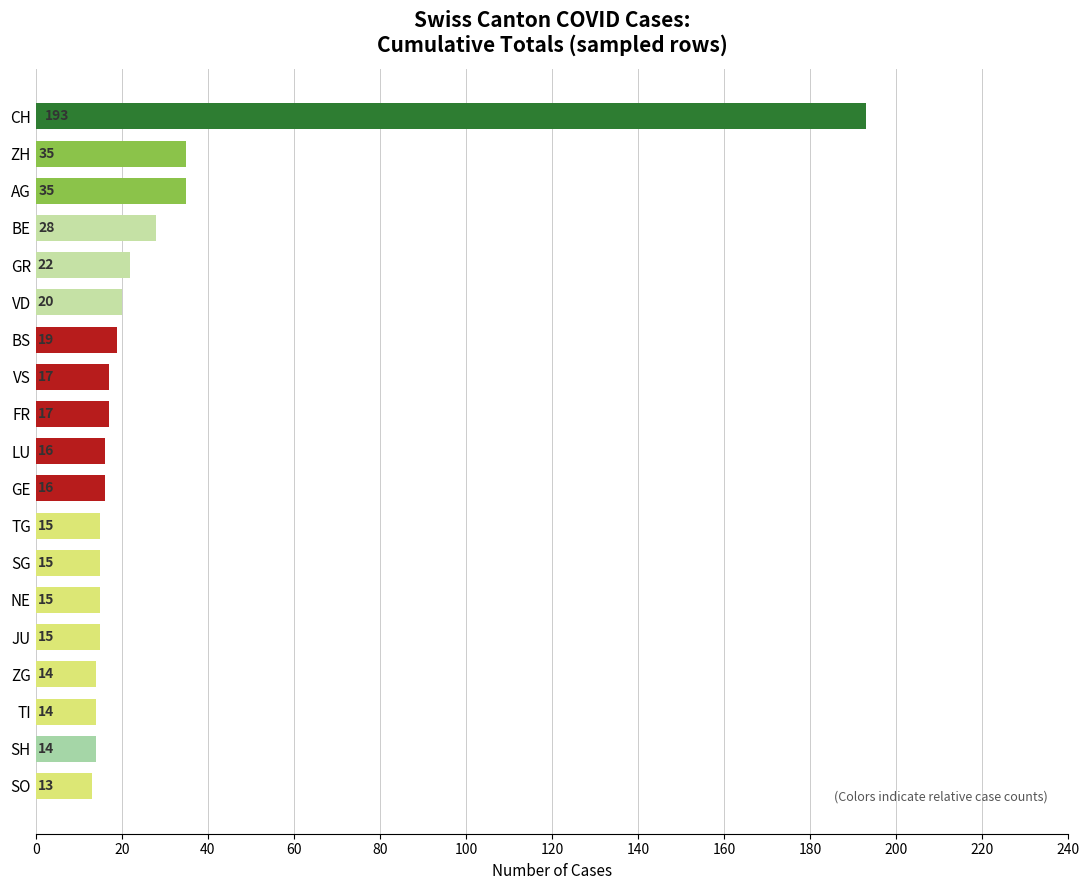

How many distinct data groups are displayed?

1